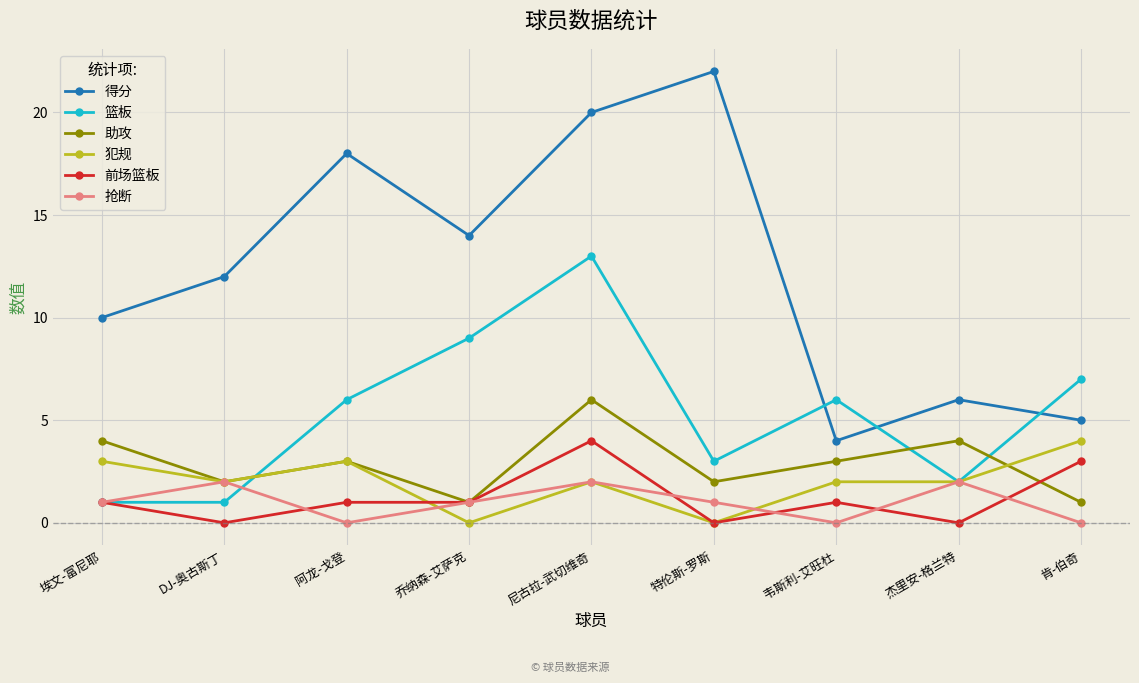

What is the average value of the 助攻 series?

3